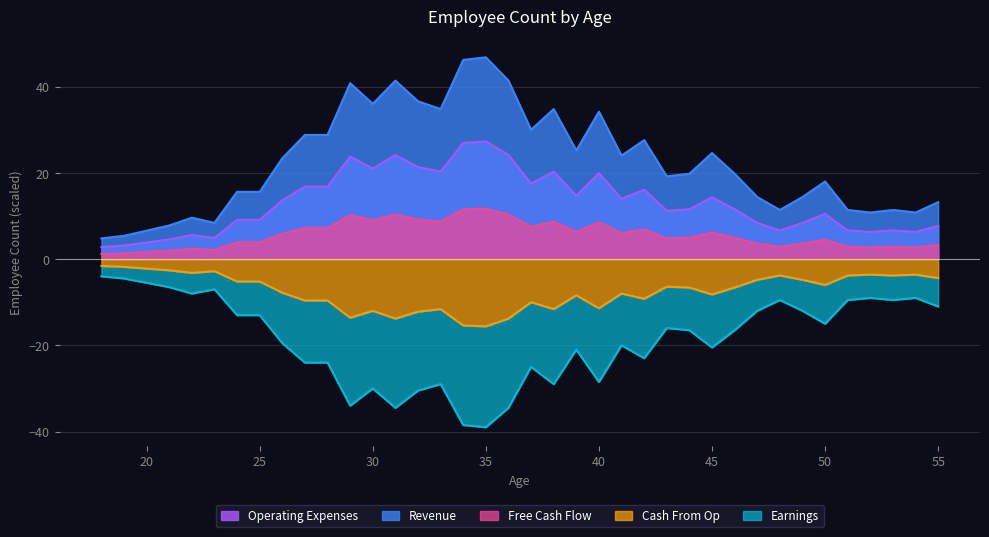

The value at 52 is -3.6. True or false?

True